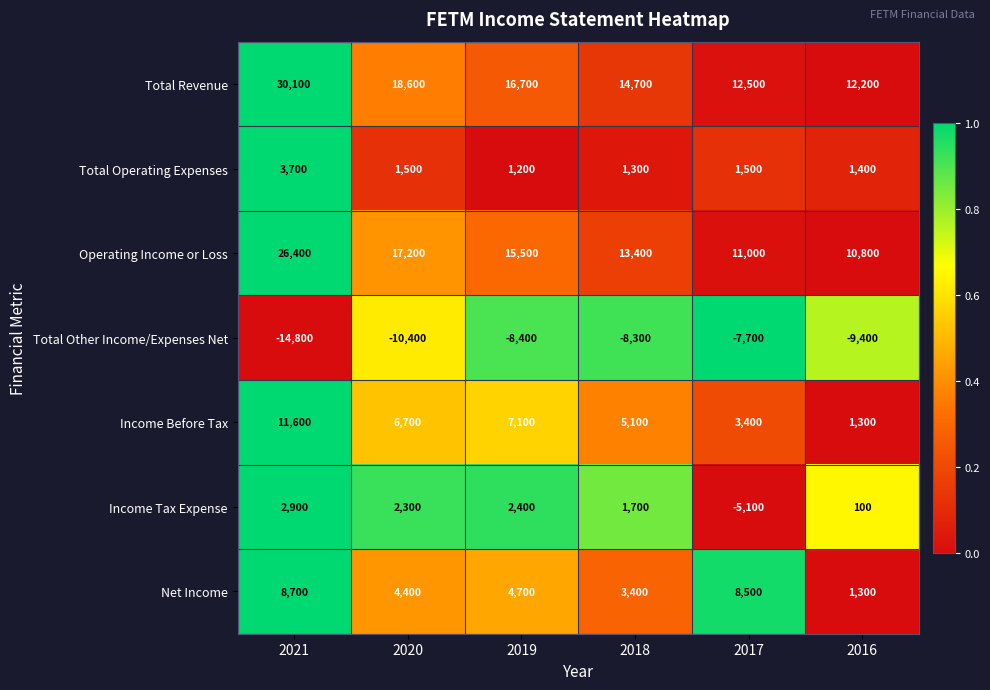

What is the sum of all Net Income values?

31000